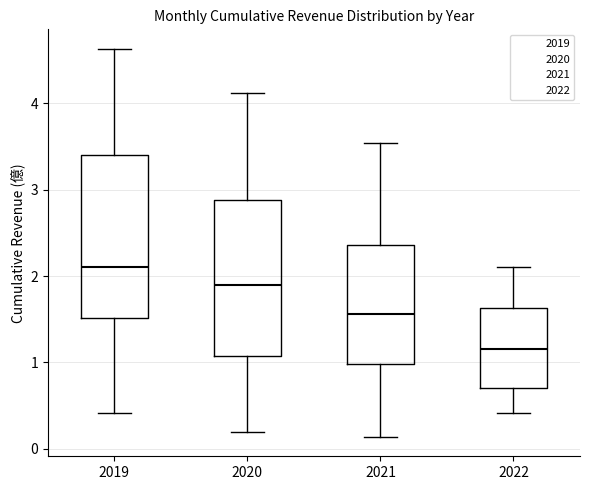

Which box's median line is the highest?

2019